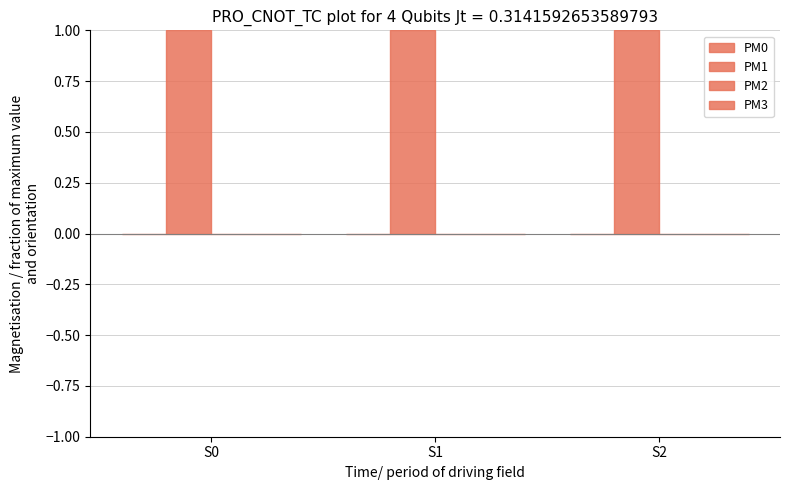

Are the bars horizontal?

No